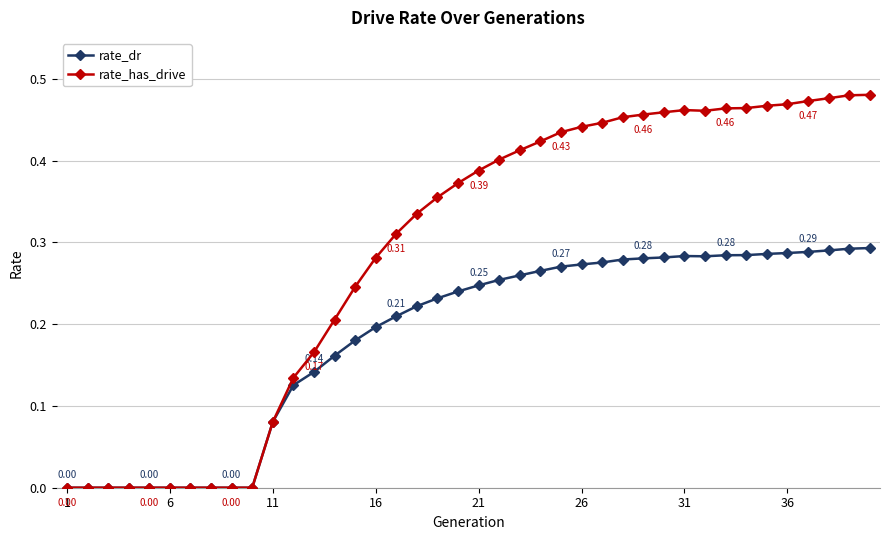

Which series has the largest total across all categories?

rate_has_drive